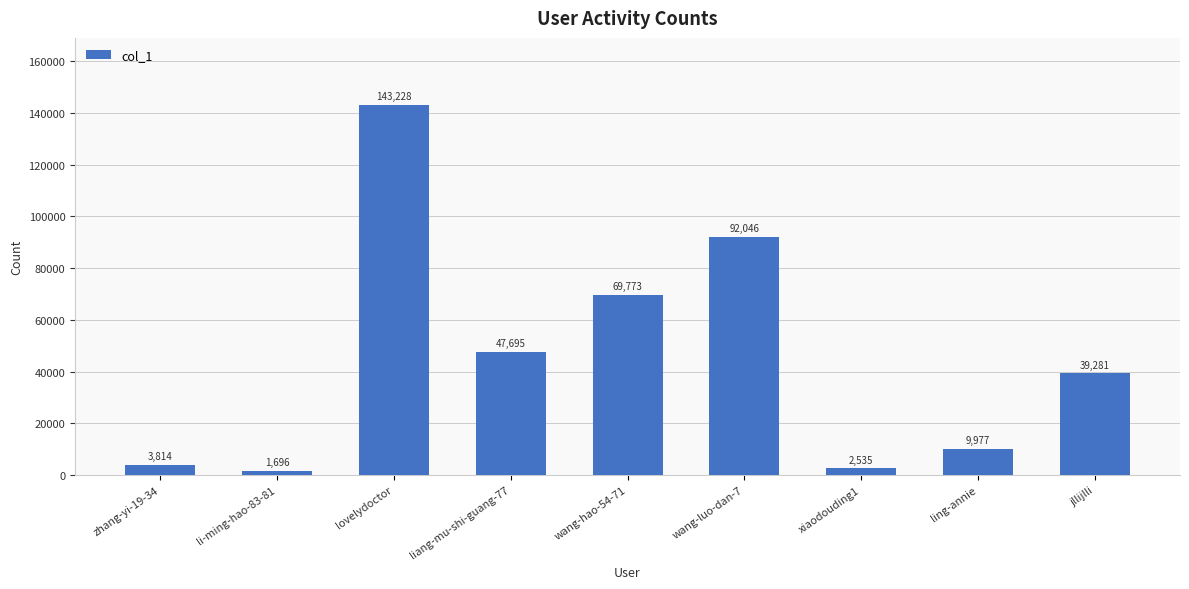

What is the value of the 7th bar from the left?

2535